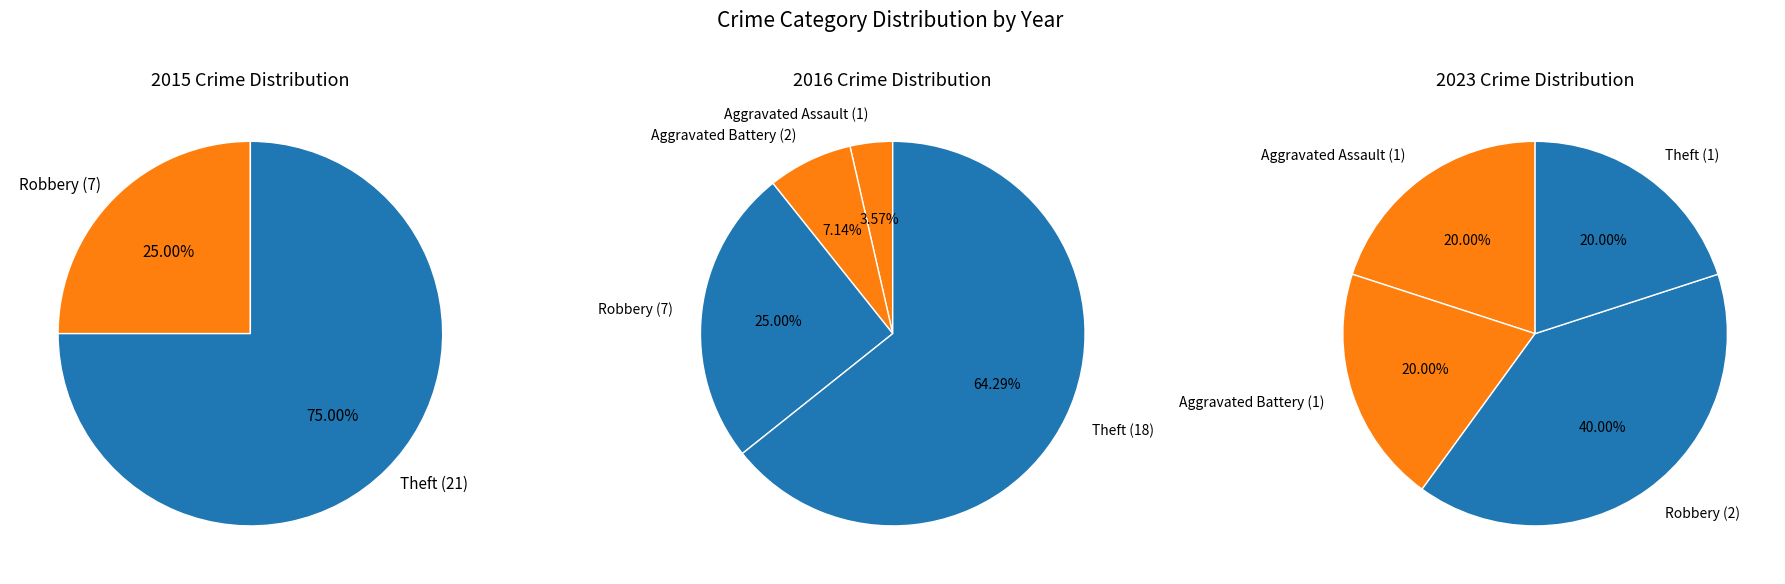

Is there a majority slice in this chart?

Yes